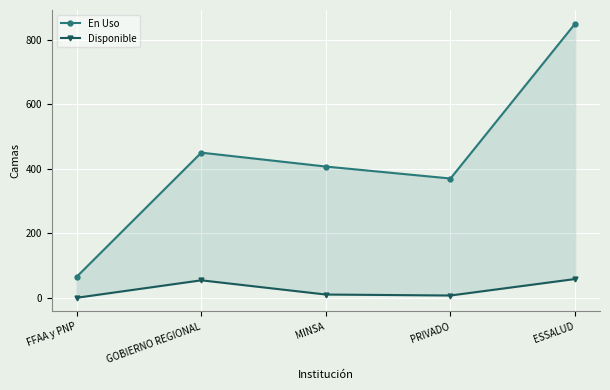

List the series in order of their peak value, highest first.

En Uso, Disponible